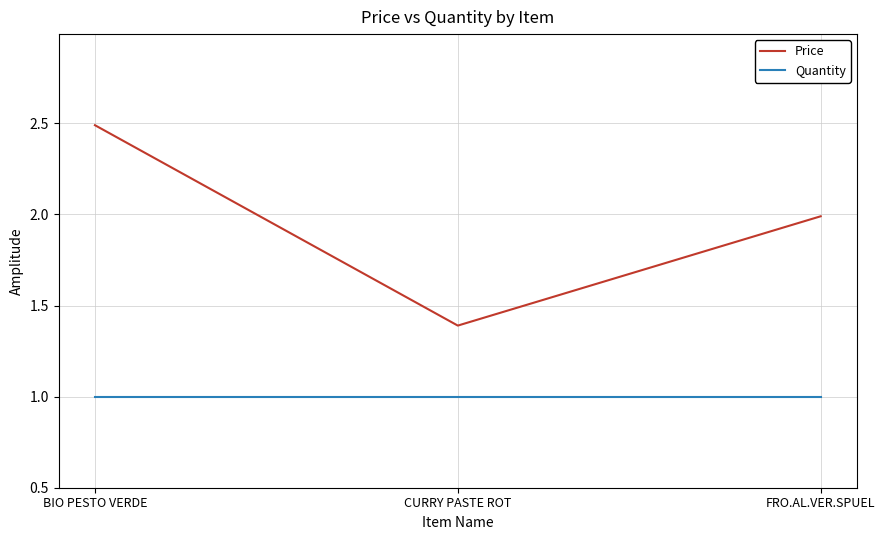

Which series has the largest total across all categories?

Price